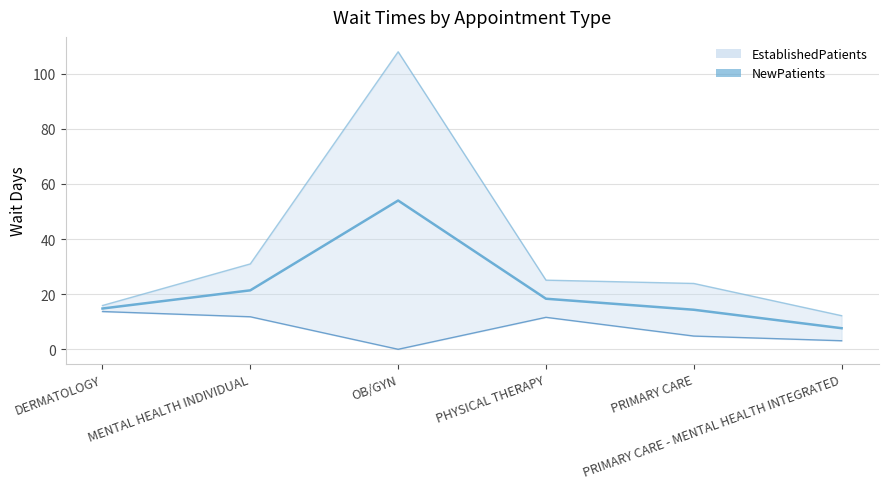

Reading left to right, what are all the values shown in this chart?

14.8	21.4	54.0	18.4	14.3	7.6